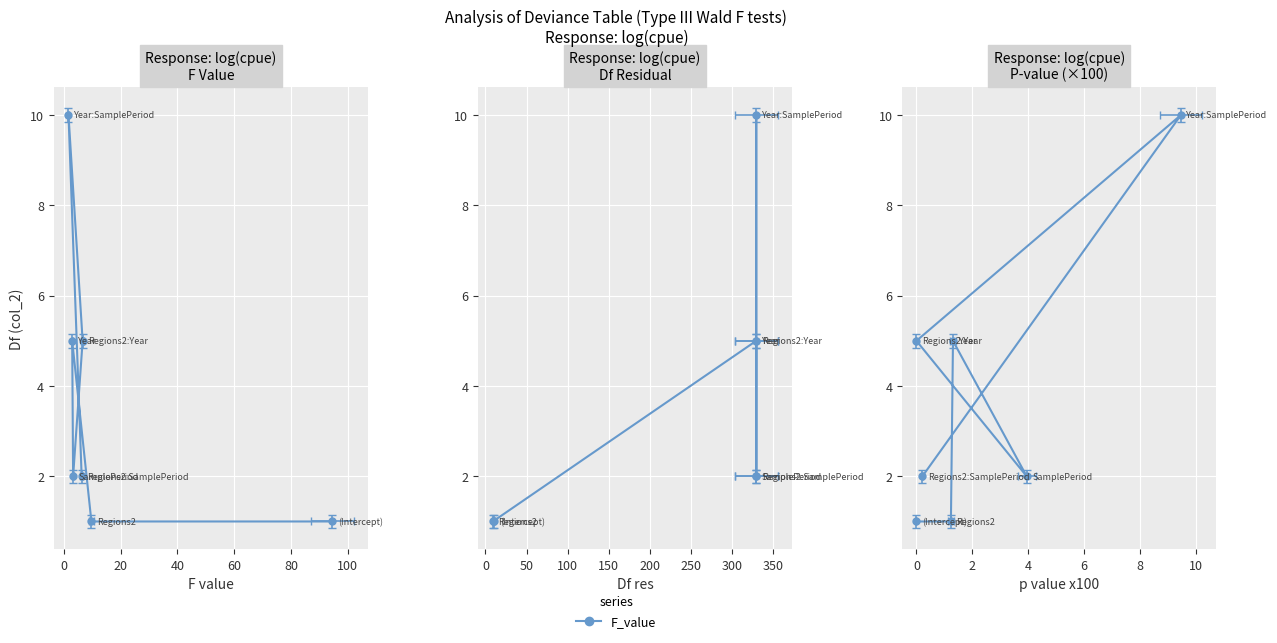

At how many categories does at least one series exceed 6?

1